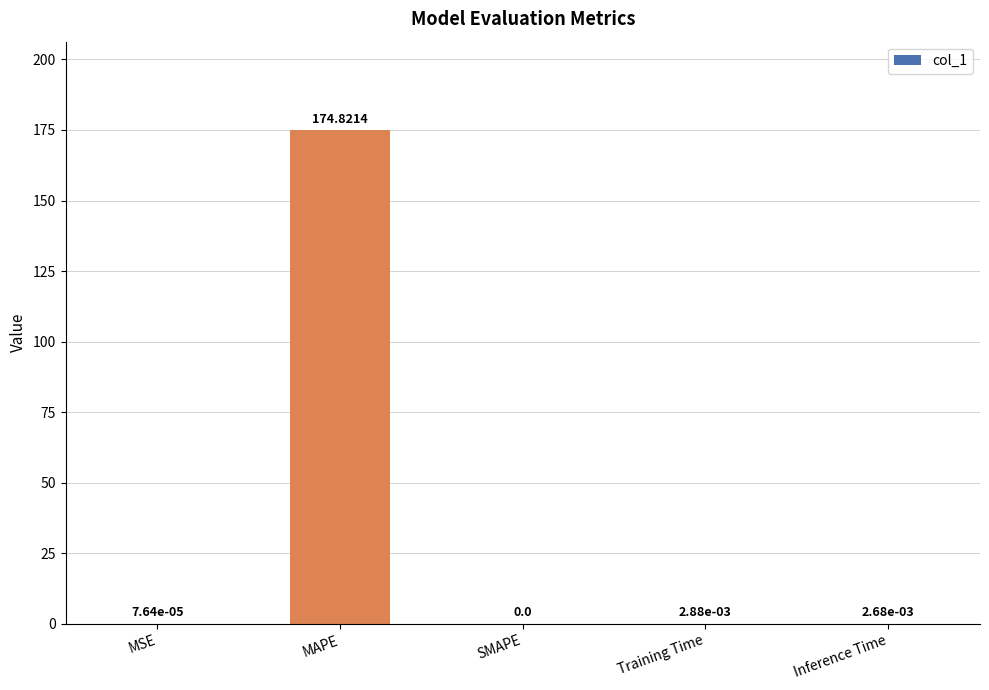

What is the greatest value displayed?

174.8